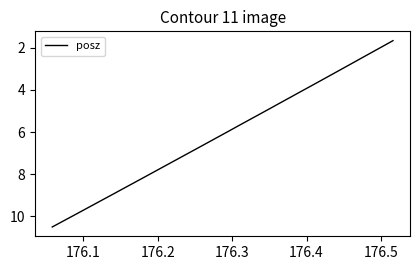

What is the difference between the maximum and minimum values?

8.8